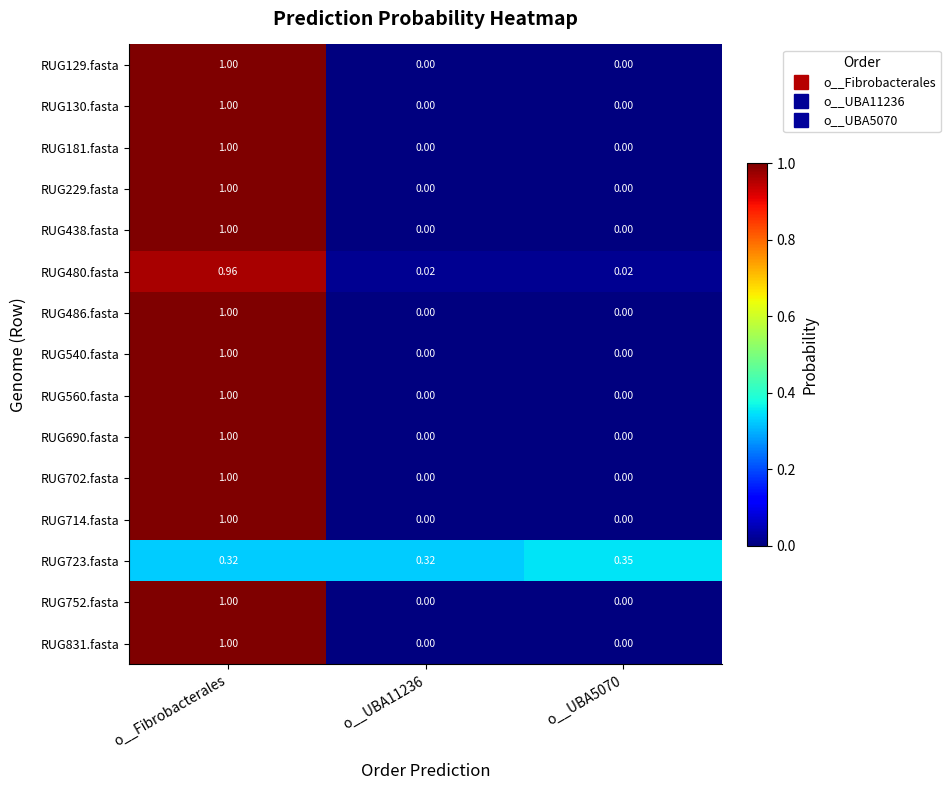

At which category does the chart reach its peak across all series?

o__Fibrobacterales